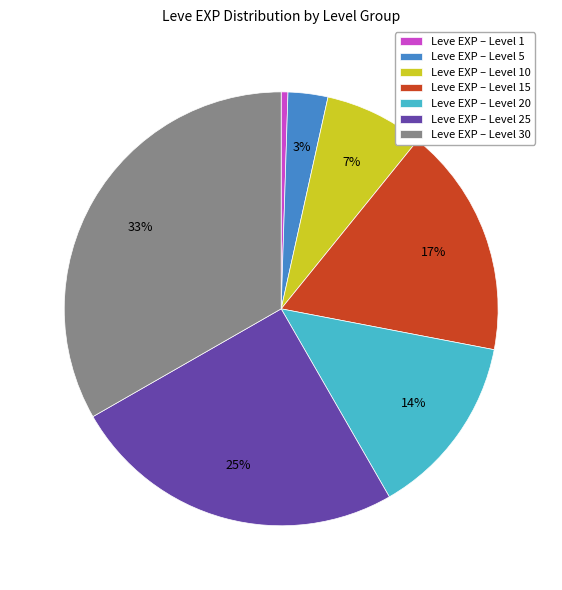

Is the sum of Leve EXP – Level 1 and Leve EXP – Level 10 greater than half?

No